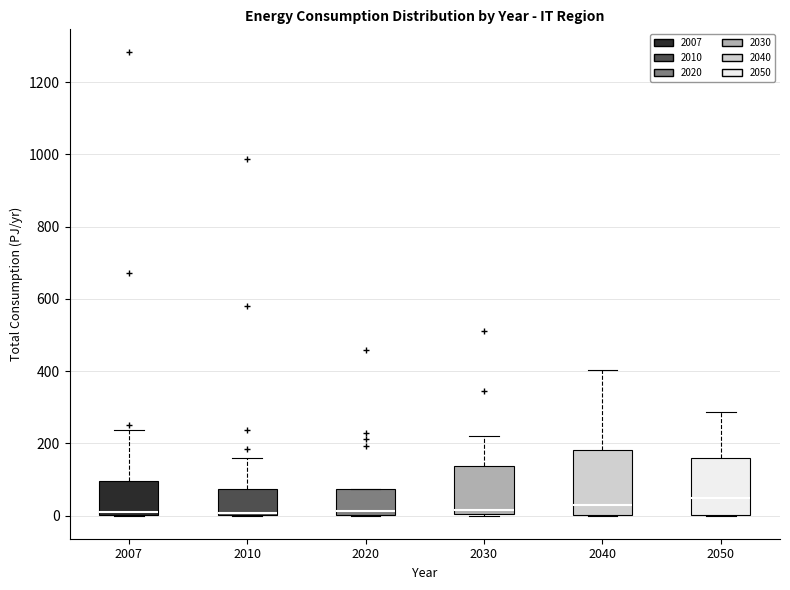

Where is the upper edge of the box at x = 2030 on the y-axis? The values are not printed on the chart, so give them approximately, as read against the axis.

140